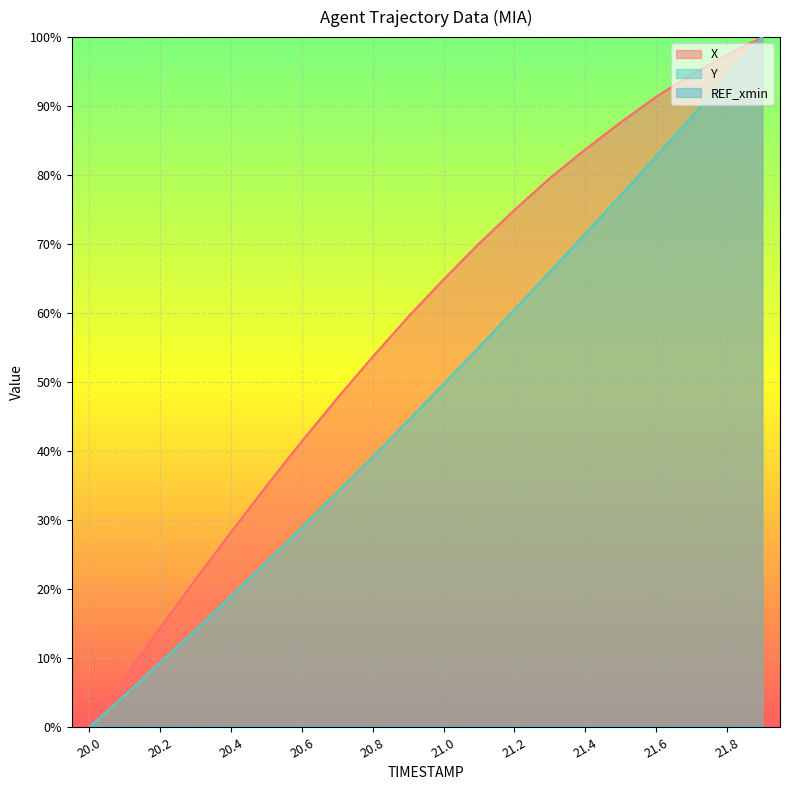

True or false: X has more than 0 interior local peaks.

False